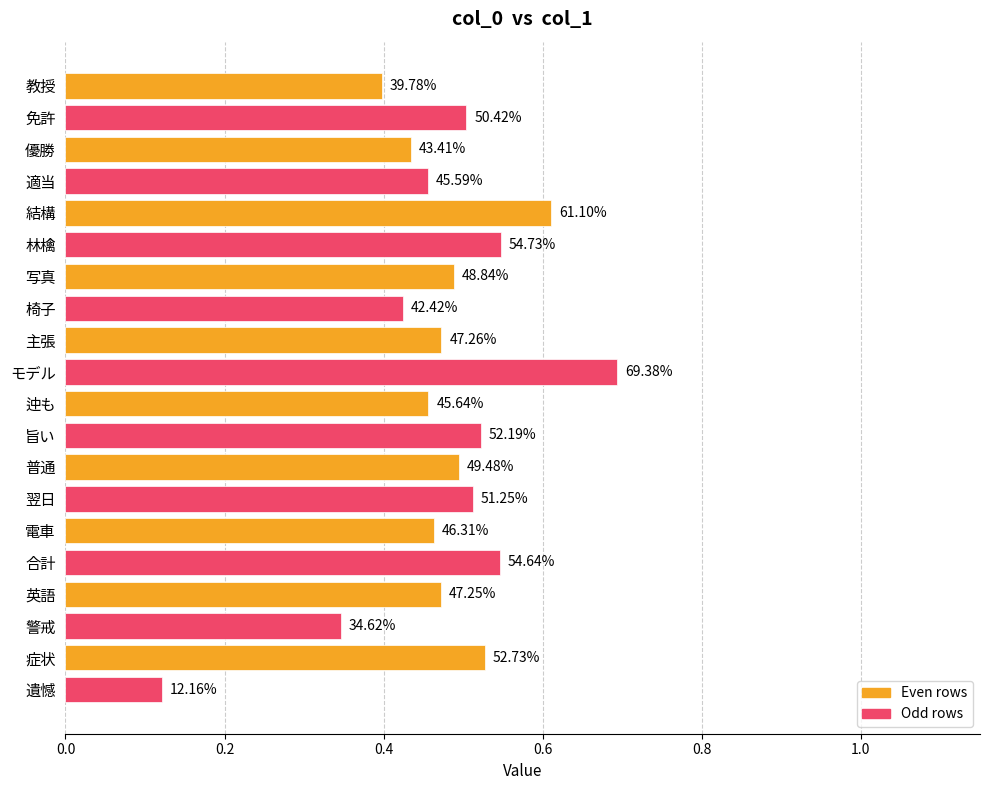

How many bars are there in total?

20